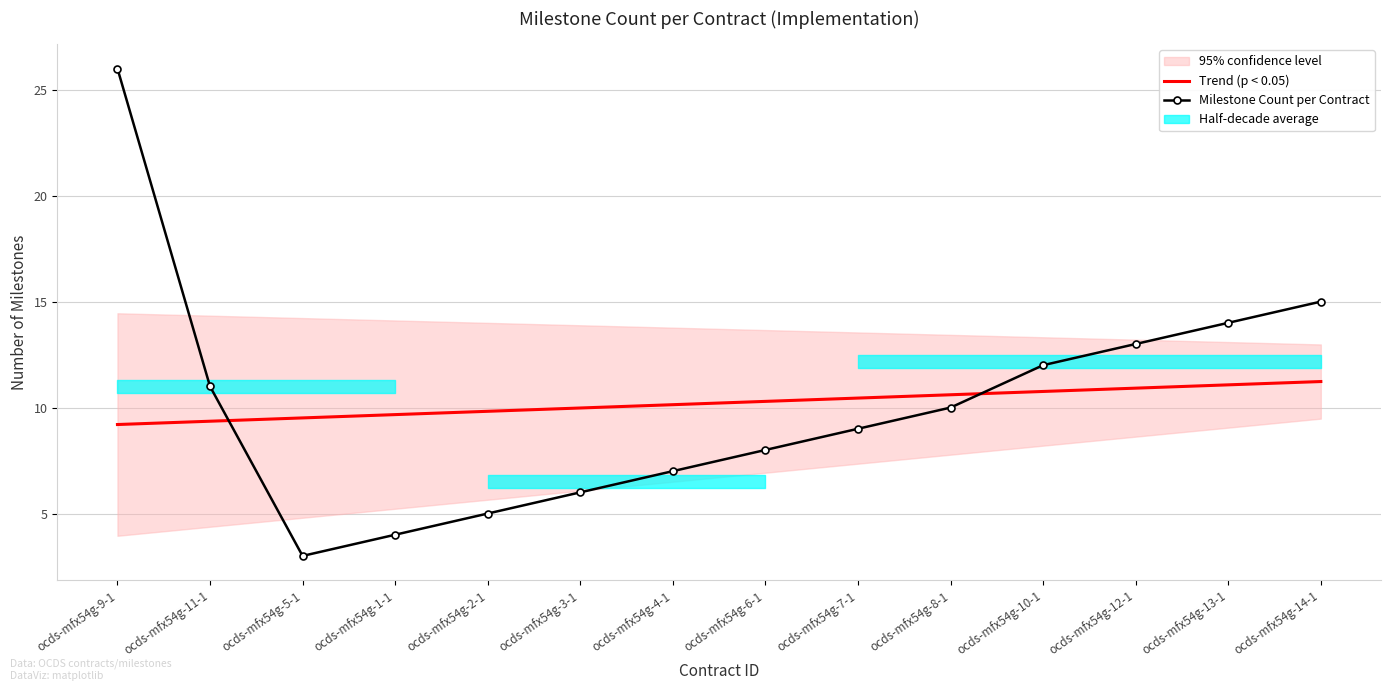

What is the label of the 12th point from the left?

ocds-mfx54g-12-1